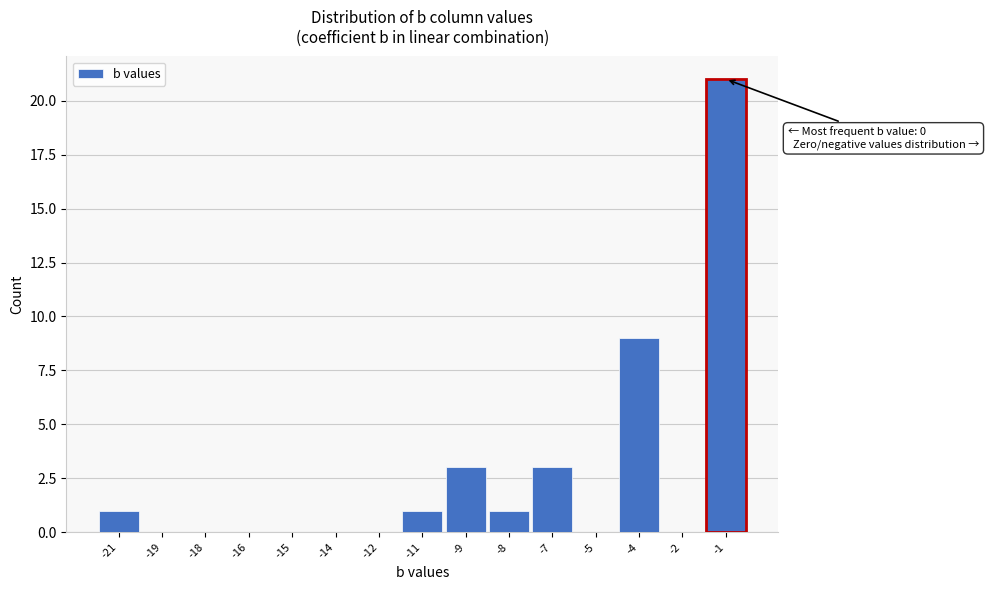

Reading left to right, what are all the values shown in this chart?

-21=1	-19=0	-18=0	-16=0	-15=0	-14=0	-12=0	-11=1	-9=3	-8=1	-7=3	-5=0	-4=9	-2=0	-1=21